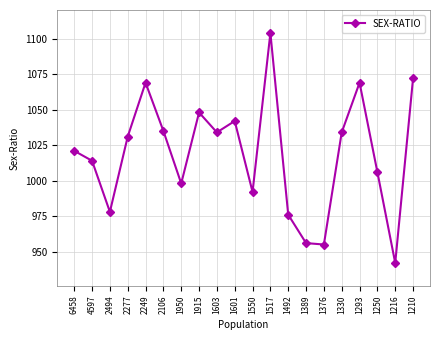

How many interior local valleys (lower than both neighbors) does the data have?

6